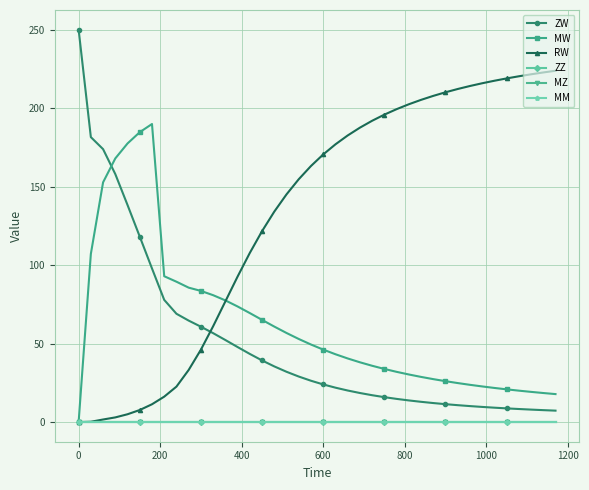

How many positive values does the MW series have?

39